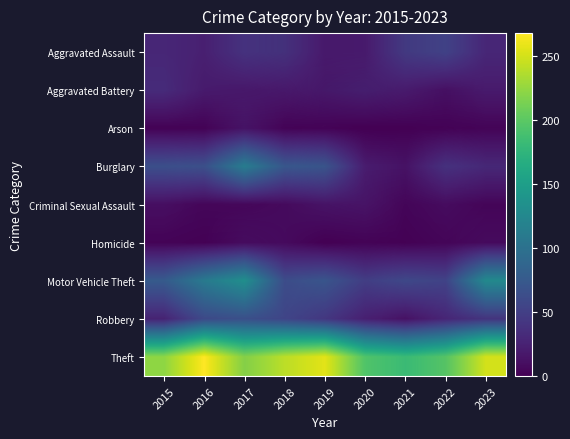

Count the number of categories in the chart.

9